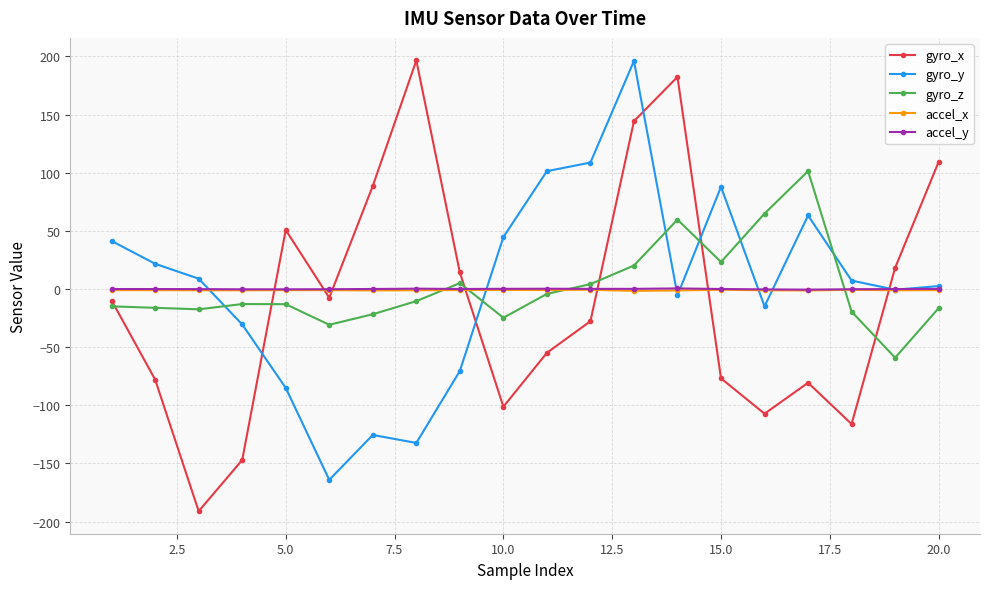

What is the value of the gyro_y point at the 6th from the left?

-164.2